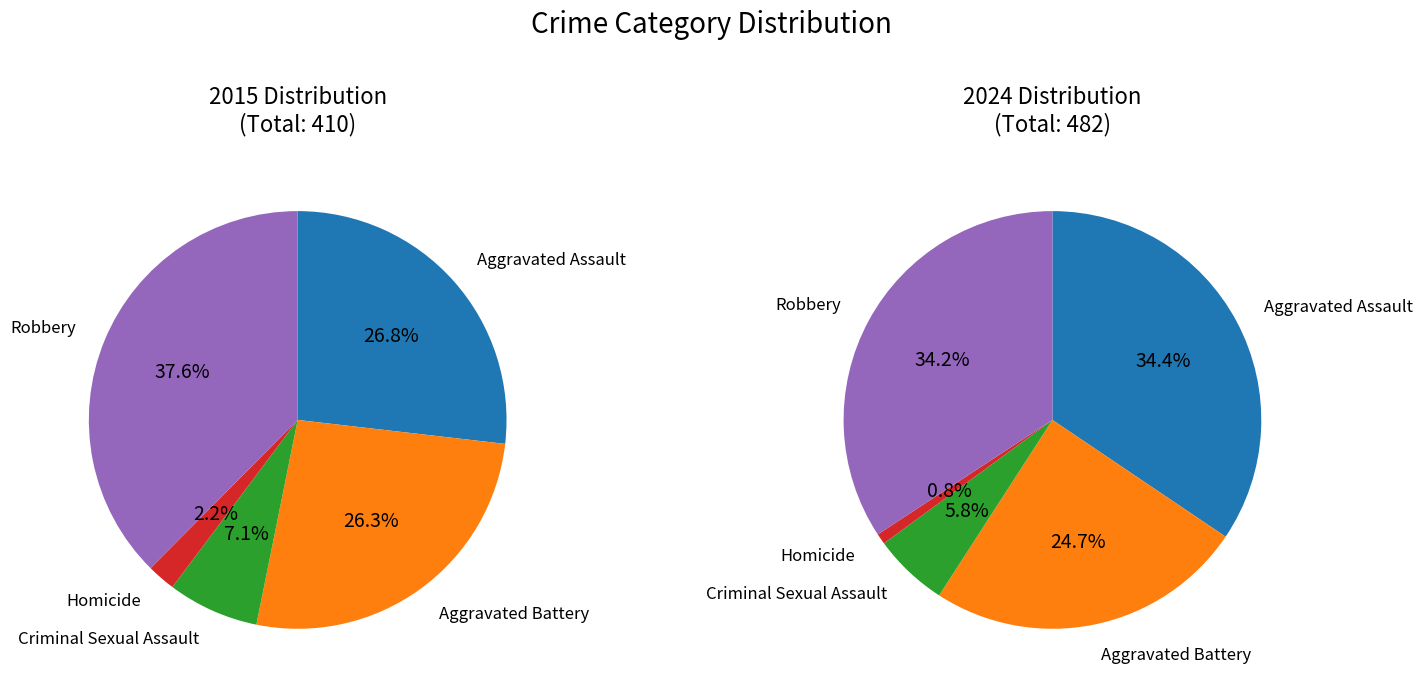

Does values_2015 account for over 50% of the chart?

No